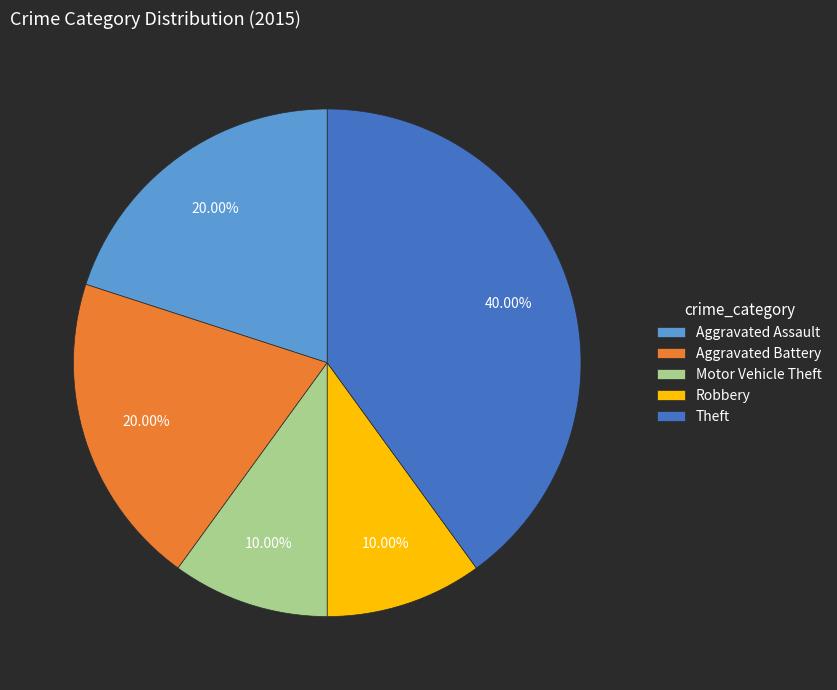

Does Aggravated Assault represent more than half of the total?

No